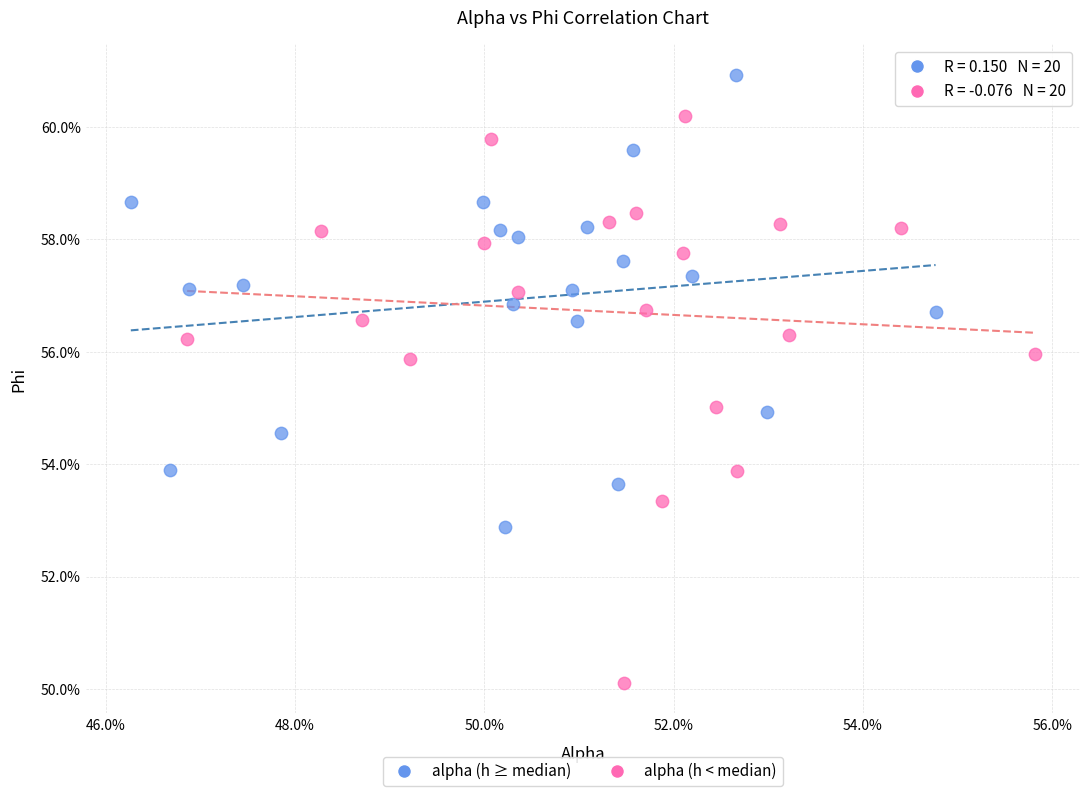

Which series has the largest Y range (max minus min)?

alpha (h < median)